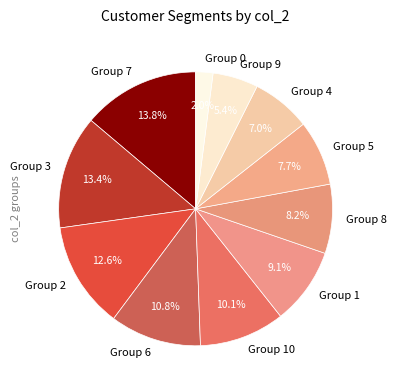

What is the smallest slice in the pie chart?

Group 0